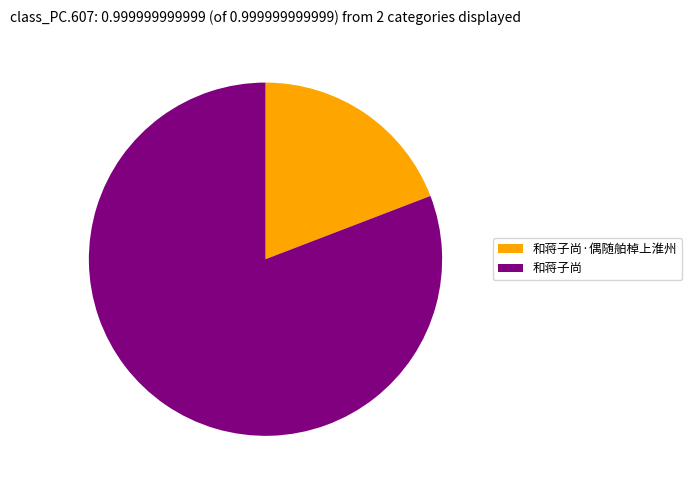

Rank the categories by value from lowest to highest.

和蒋子尚·偶随舶棹上淮州, 和蒋子尚